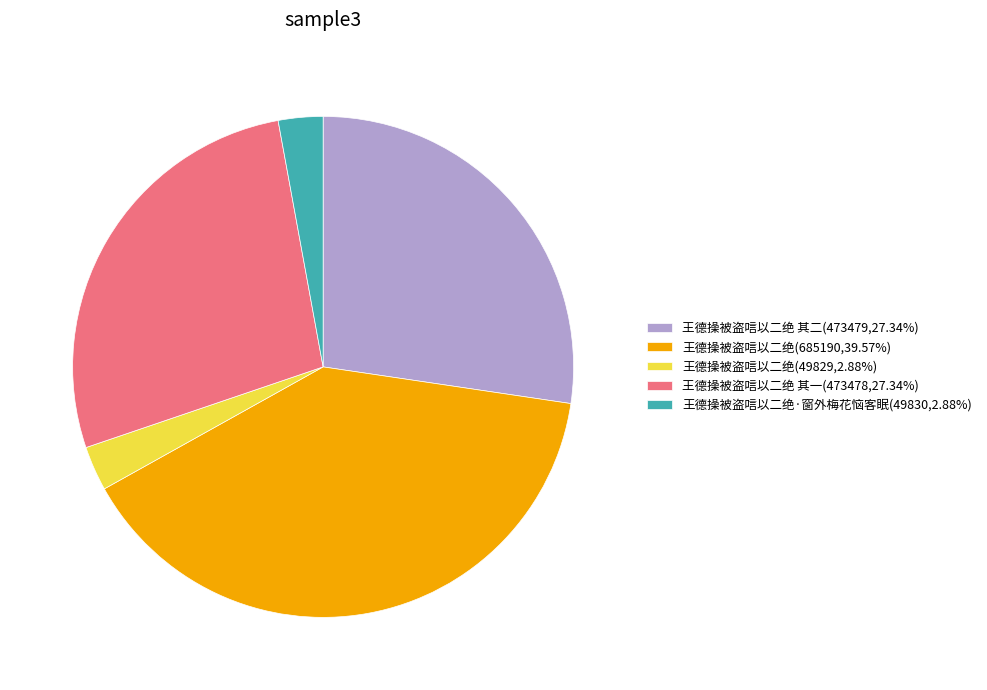

Do 王德操被盗唁以二绝·窗外梅花恼客眠(49830,2.88%) and 王德操被盗唁以二绝 其一(473478,27.34%) together represent more than half of the pie?

No